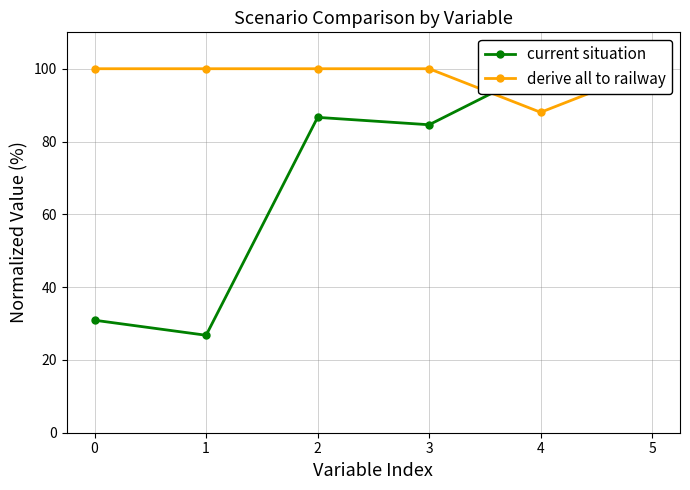

At how many categories does at least one series exceed 80?

6